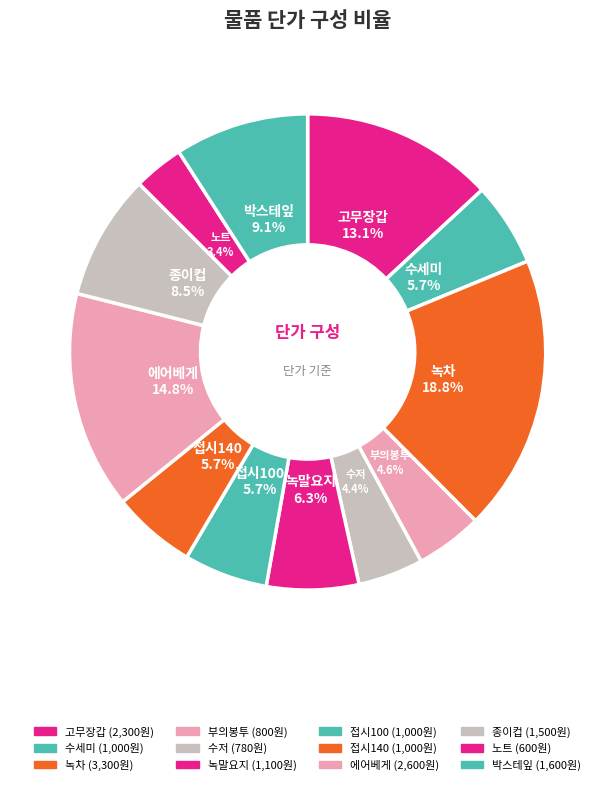

Does any single category account for the majority?

No